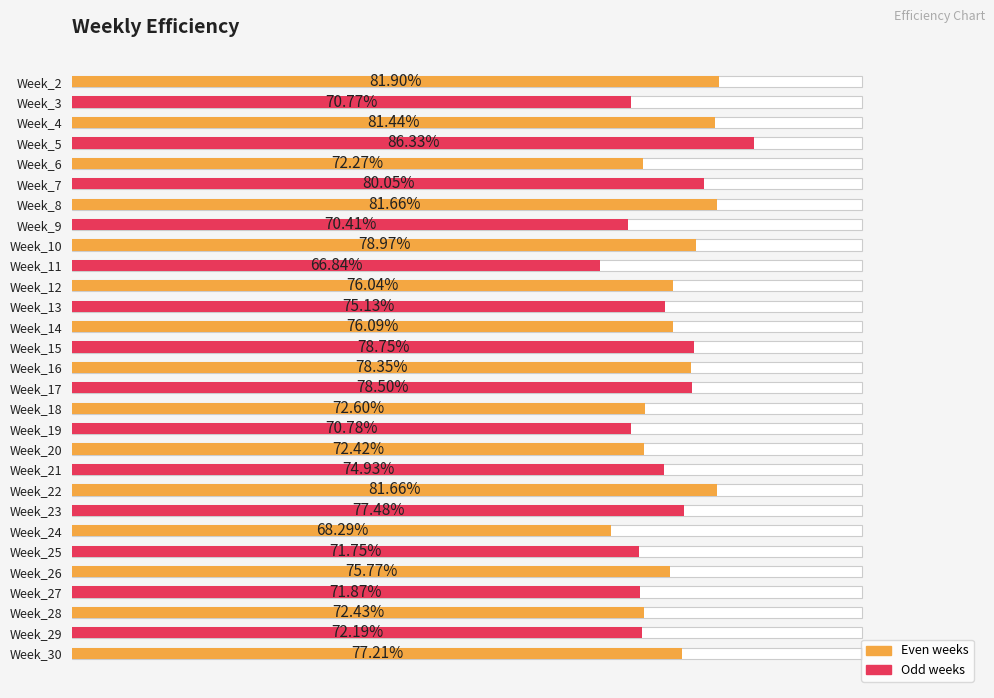

The value at Week_16 is 0.2. True or false?

False